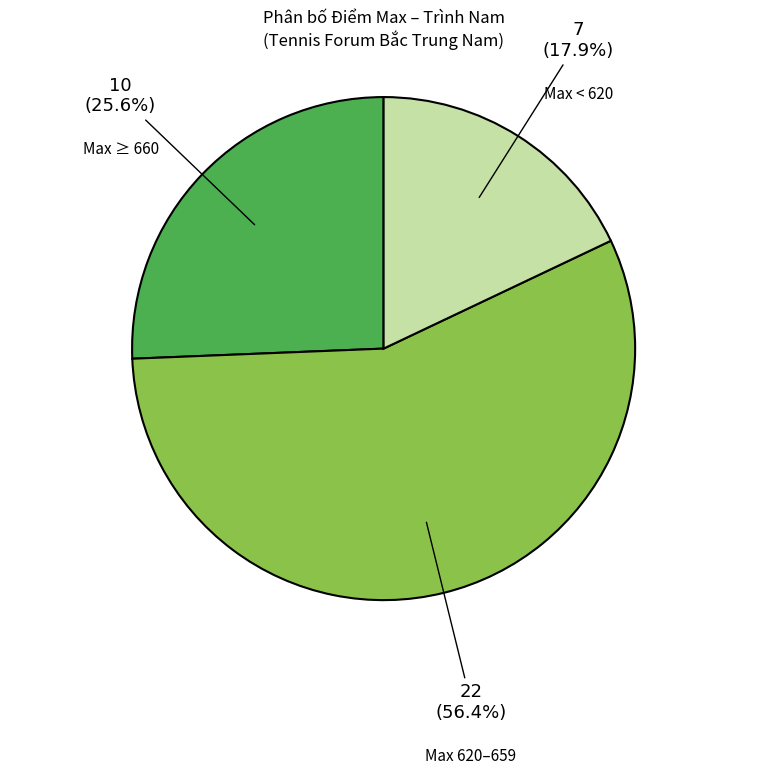

How much of the chart is everything except Max < 620?

82.1%